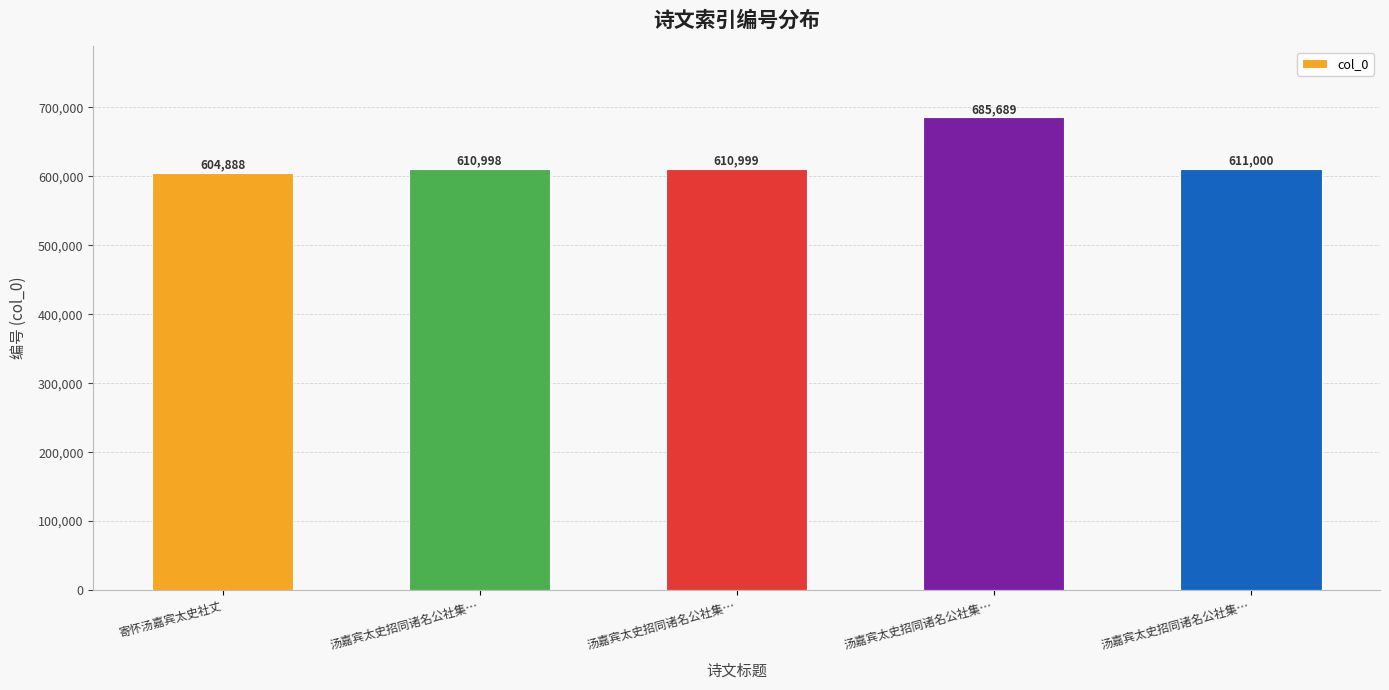

List the labels in order of value, largest first.

汤嘉宾太史招同诸名公社集…, 汤嘉宾太史招同诸名公社集…, 汤嘉宾太史招同诸名公社集…, 汤嘉宾太史招同诸名公社集…, 寄怀汤嘉宾太史社丈